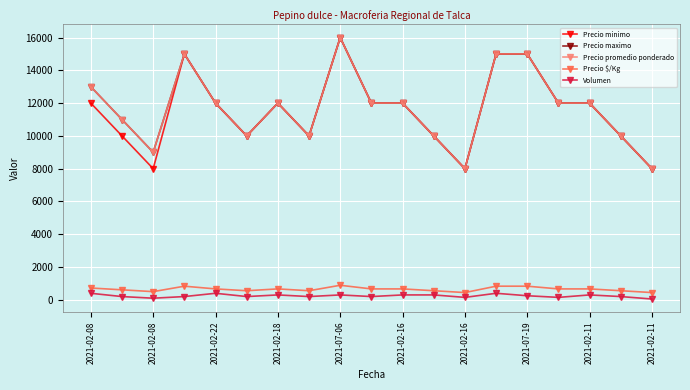

Which series has the largest total across all categories?

Precio maximo